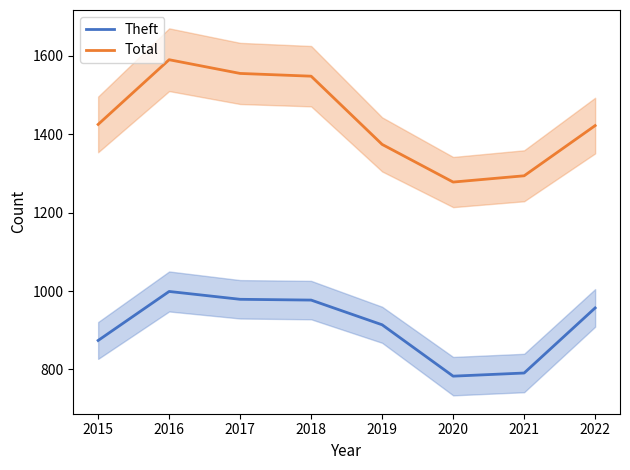

Where does the Total series first go above 1425?

2016